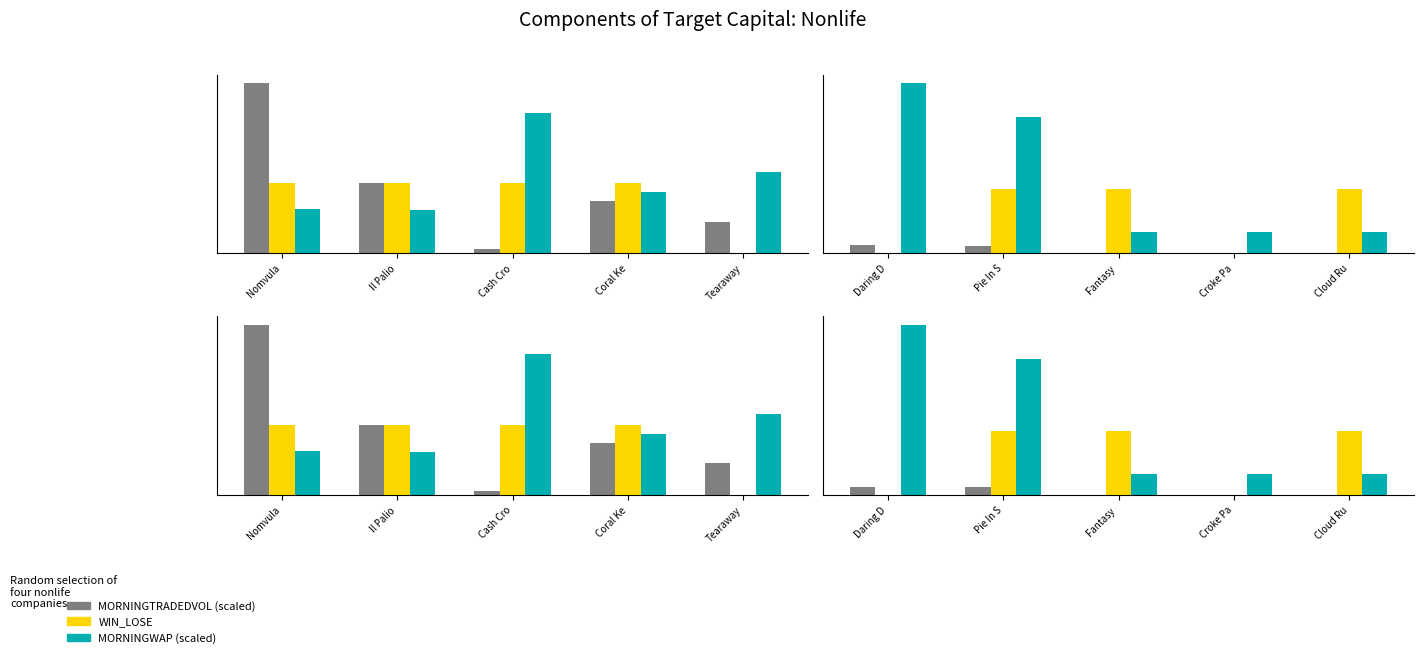

Rank the series at Tearaway from lowest to highest value.

WIN_LOSE, MORNINGTRADEDVOL, MORNINGWAP